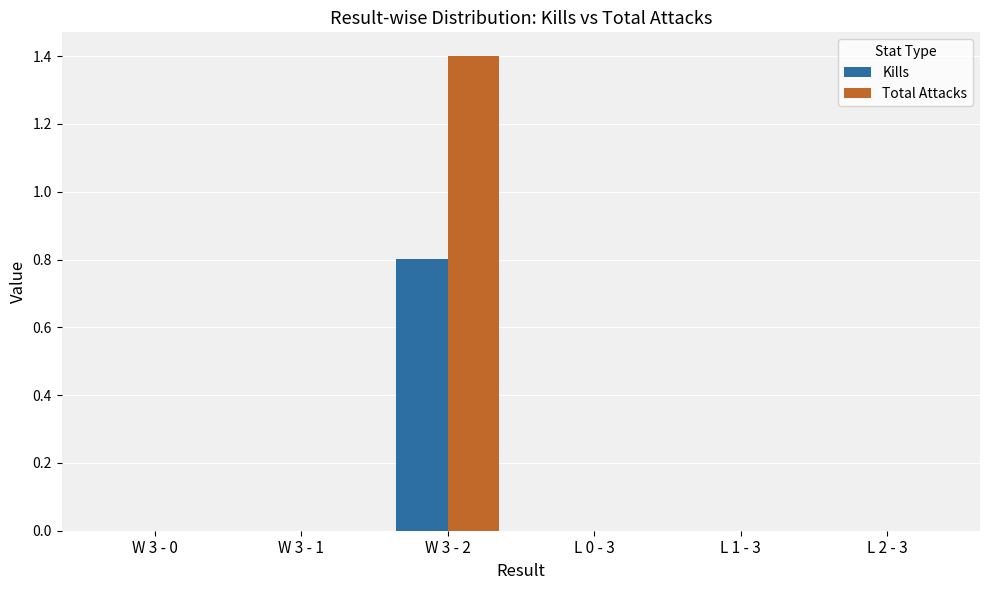

How many groups of bars are there?

6